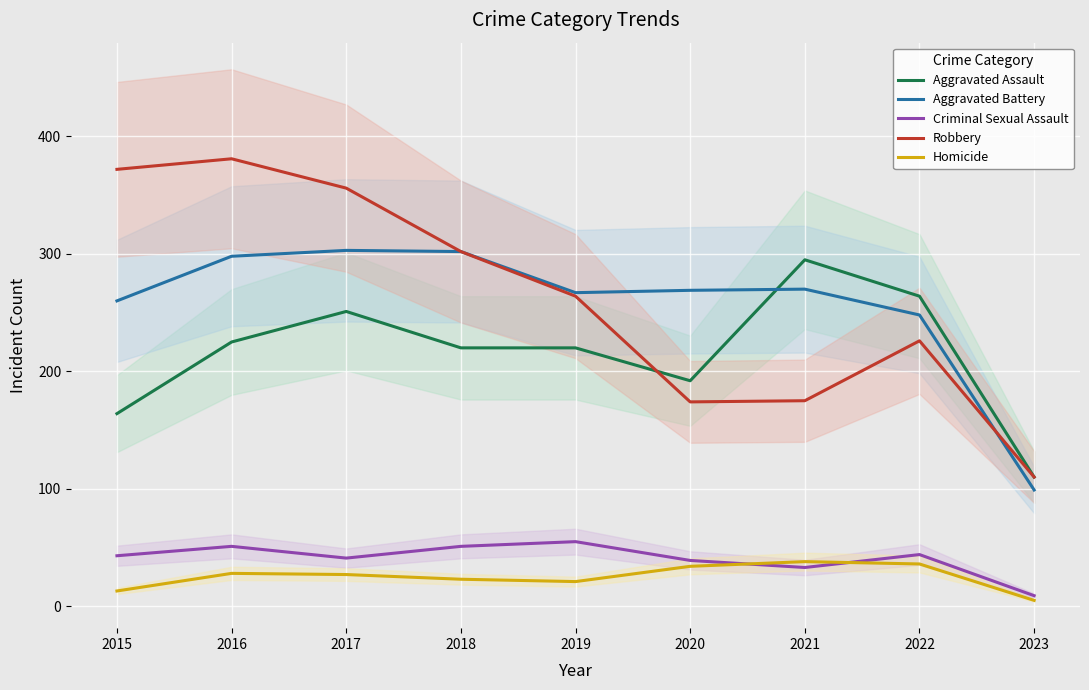

What is the maximum value shown in the chart?

381